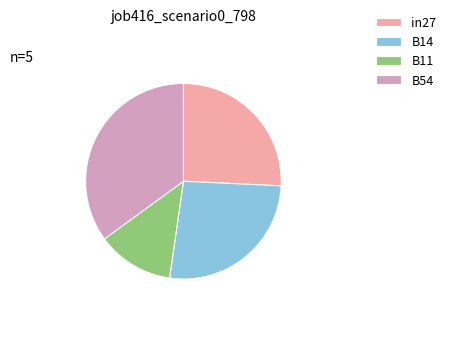

Which has a higher value, in27 or B14?

B14